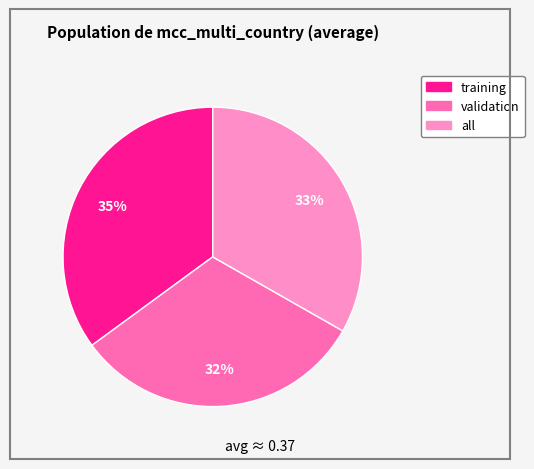

Rank the categories by value from highest to lowest.

training, all, validation